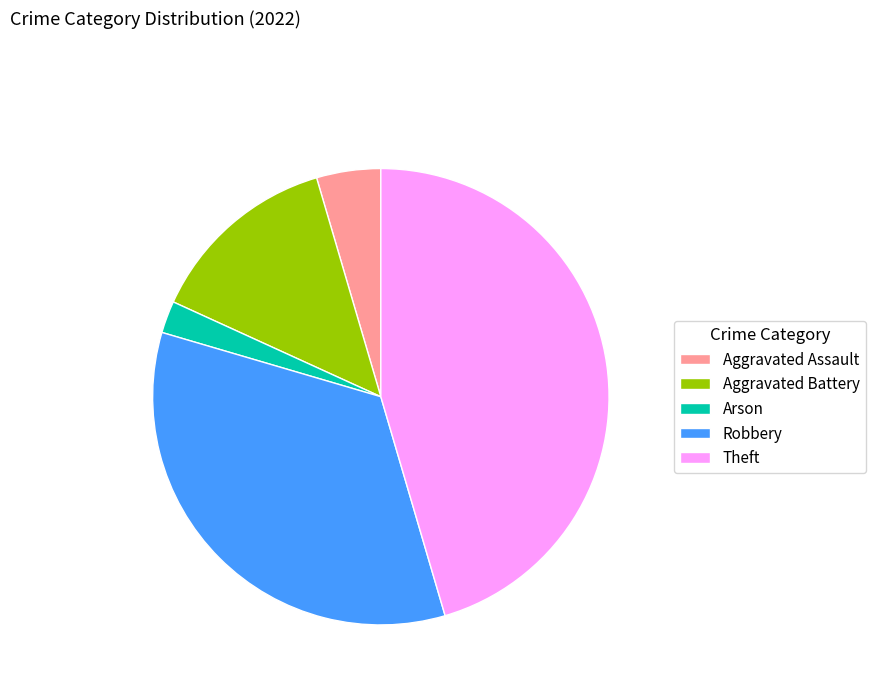

Do Aggravated Battery and Aggravated Assault together represent more than half of the pie?

No